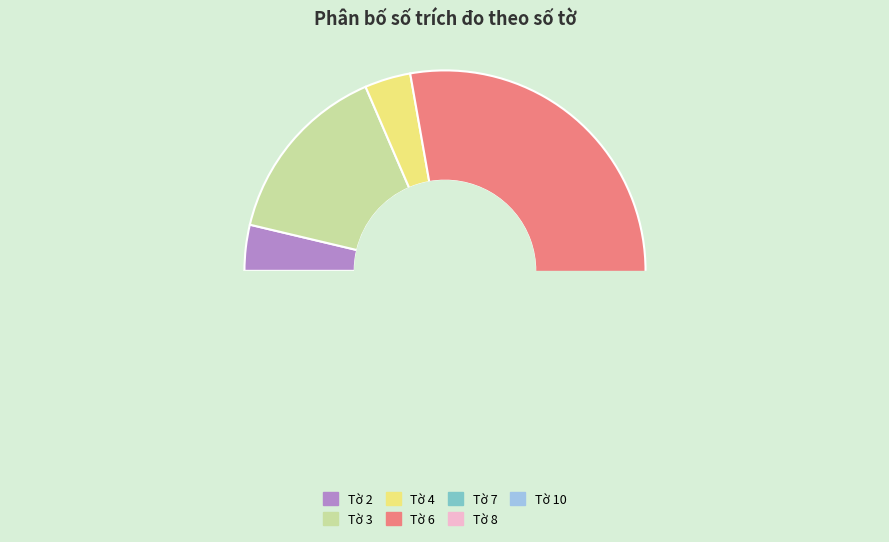

How many slices are in this pie chart?

7